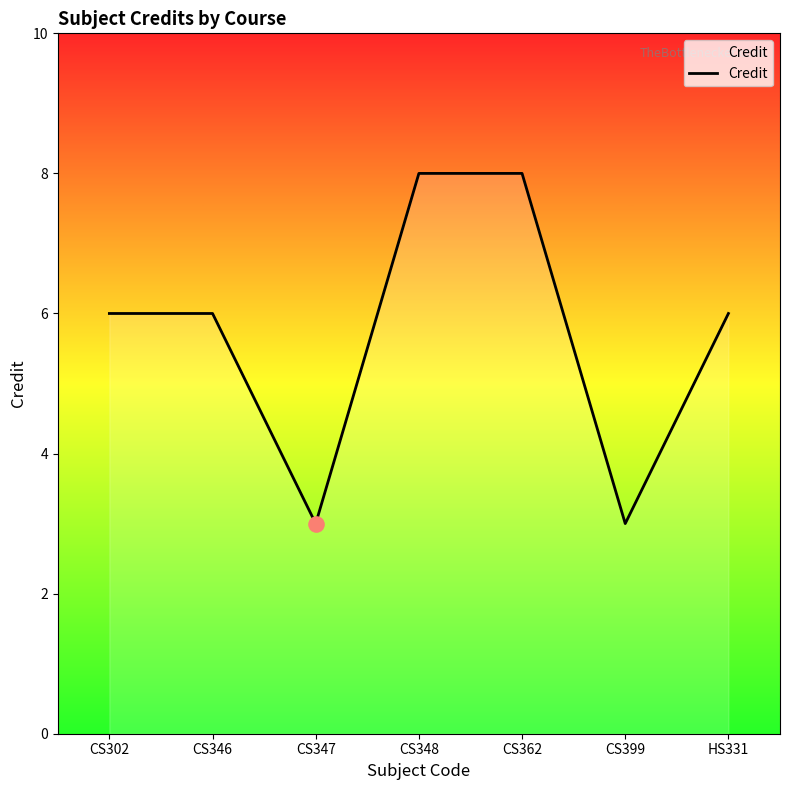

Between CS362 and HS331, which is larger?

CS362